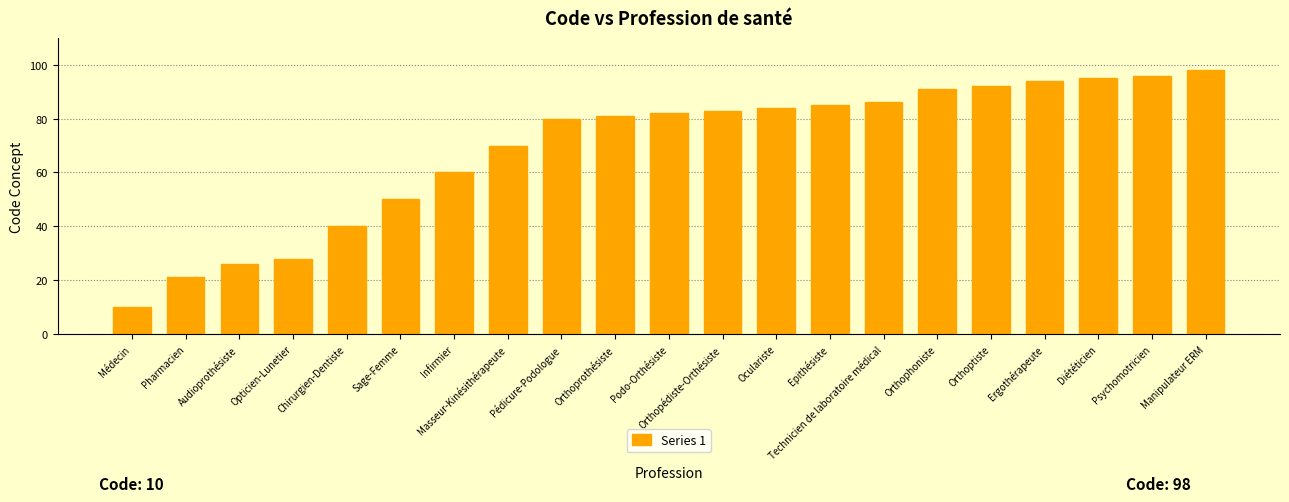

True or false: the data shows 70 at Masseur-Kinésithérapeute.

True